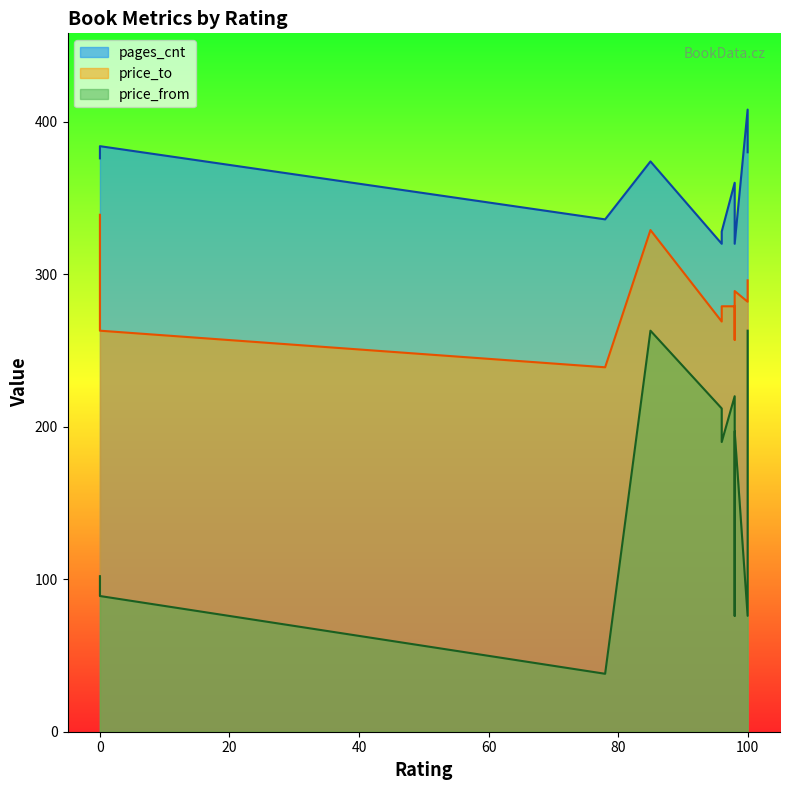

At which category is the sum across all series the highest?

85